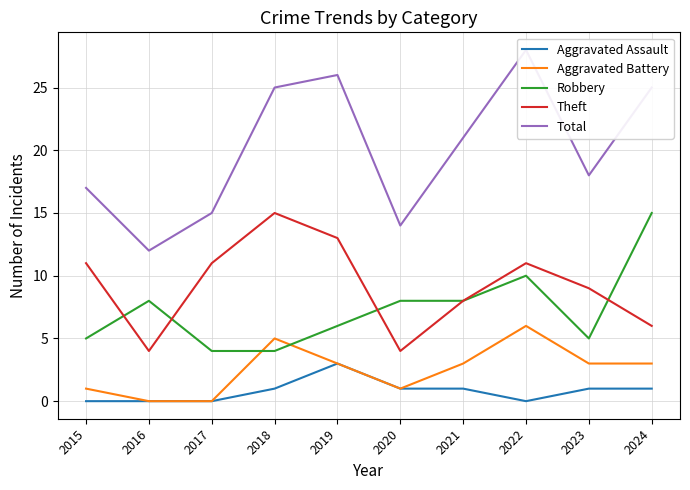

Where is the first local maximum for Robbery?

2016